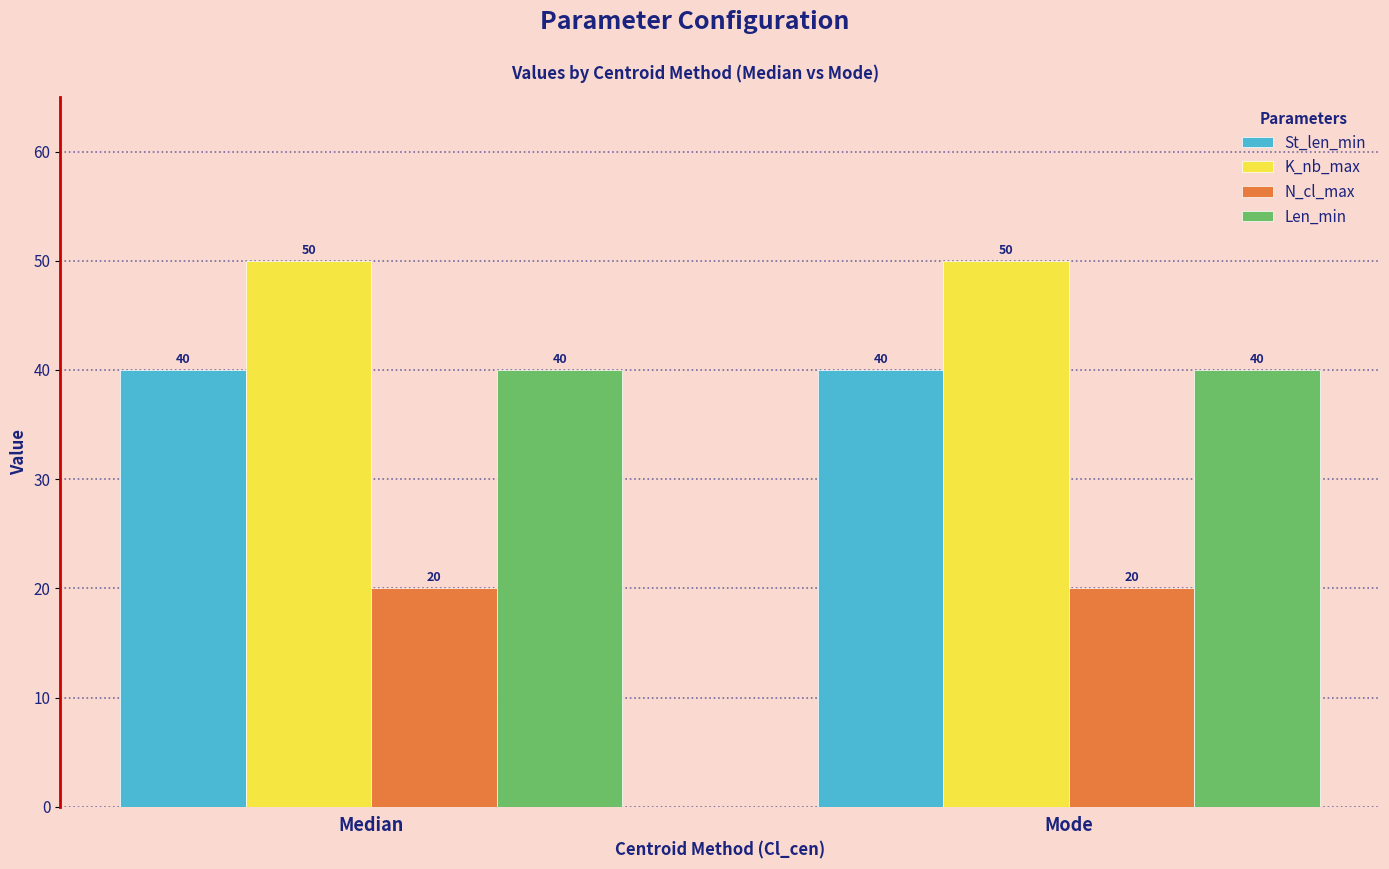

How many groups of bars are there?

2